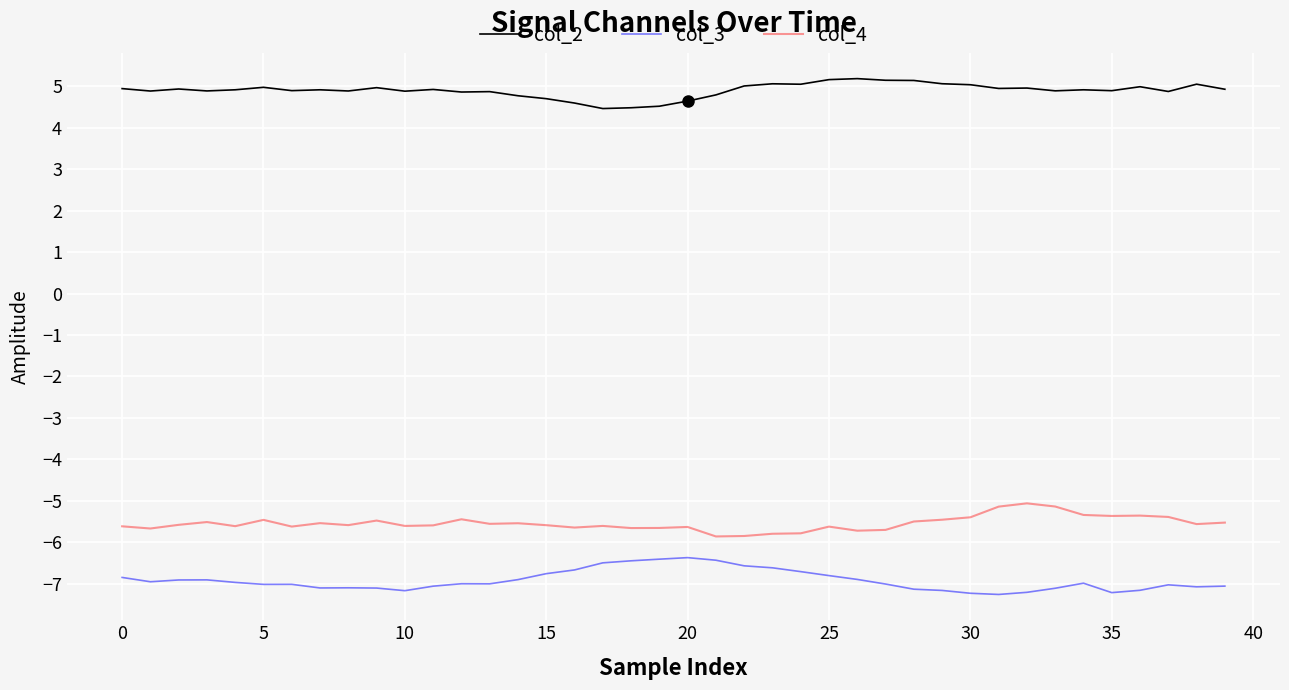

What is the maximum value shown in the chart?

5.2